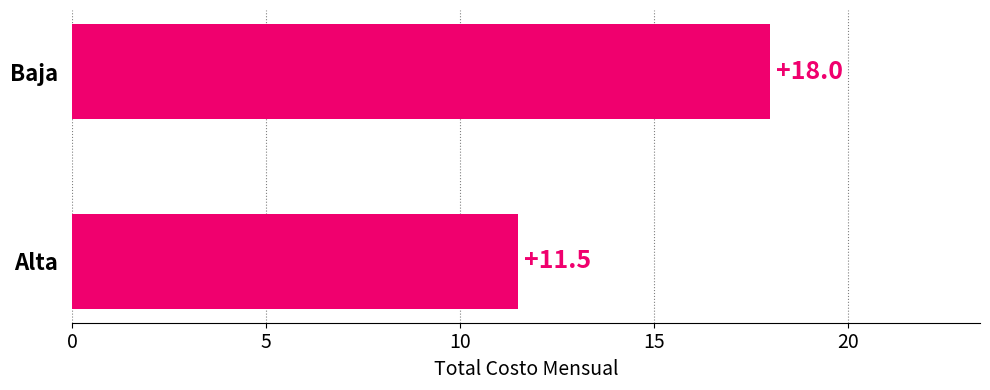

The chart shows a value of 11.5 at Alta. True or false?

True